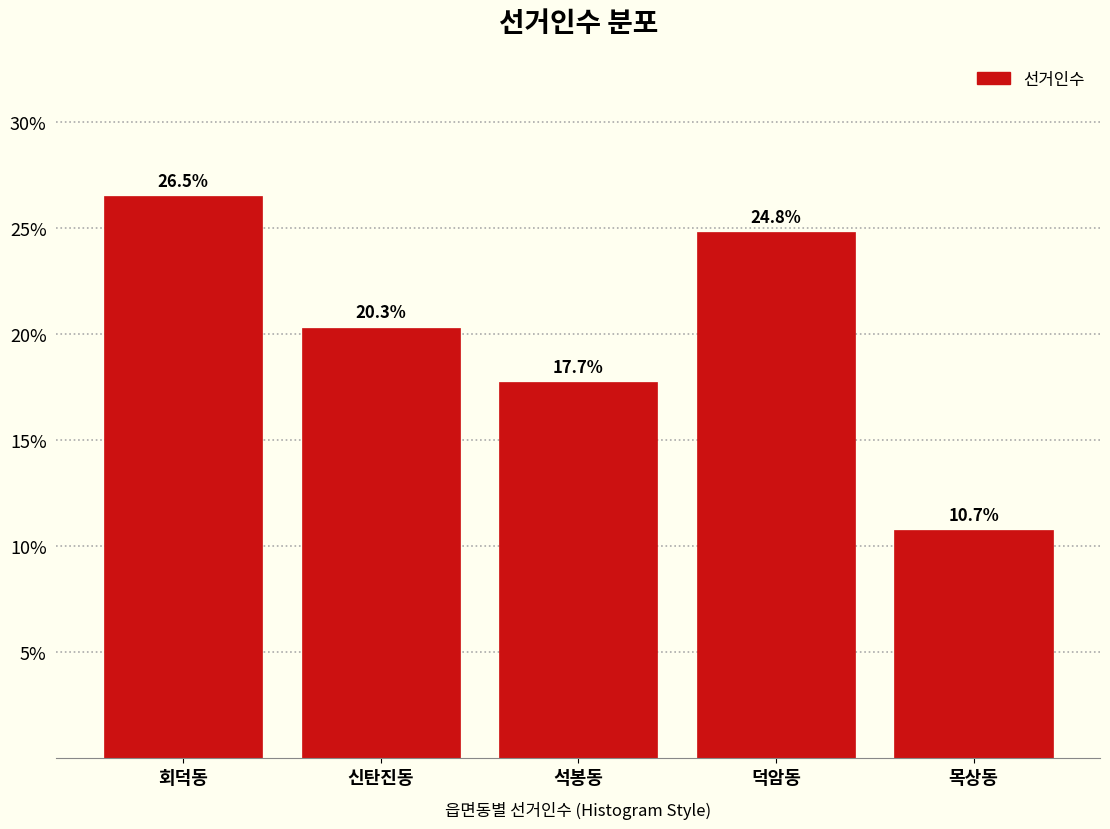

Reading right to left, list all the values displayed in this chart.

10.7	24.8	17.7	20.3	26.5